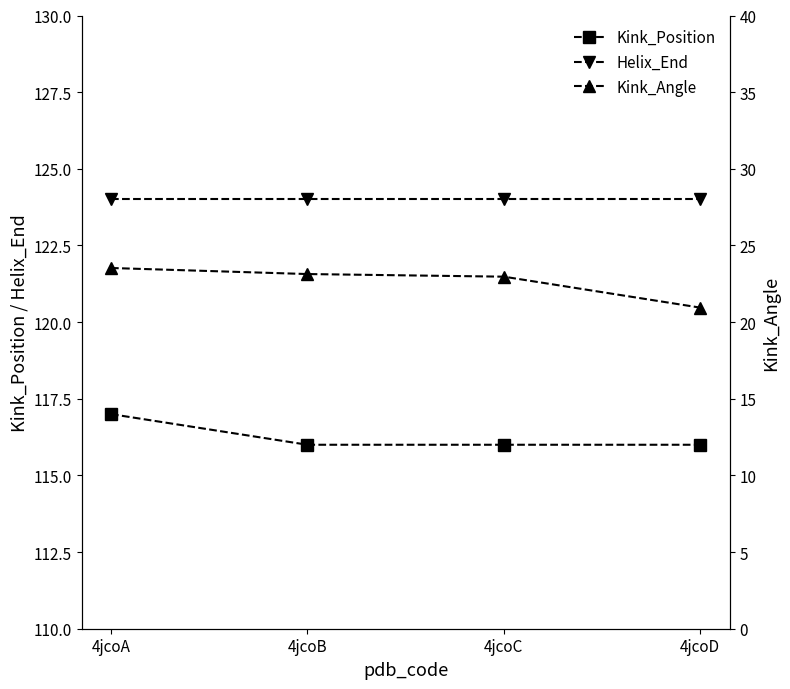

Which category has the highest value in the Kink_Position series?

4jcoA